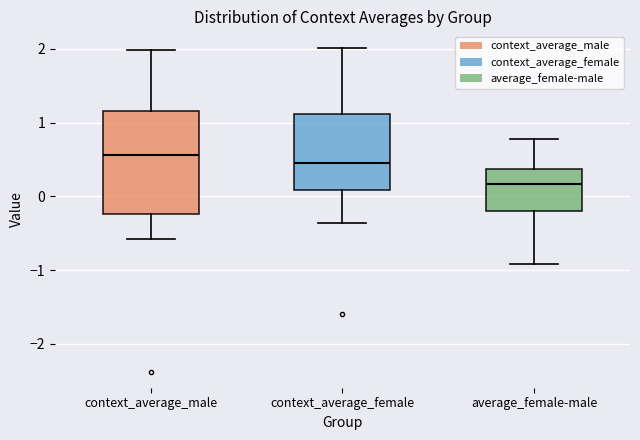

Reading left to right, transcribe this box plot: for each box, give where its median line is, the range the box spans, and where its two whiskers end, as read against the y-axis. The values are not printed on the chart, so give them approximately, as read against the axis.

context_average_male: median 0.6, box -0.2 to 1.2, whiskers -0.6 to 2.0
context_average_female: median 0.5, box 0.1 to 1.1, whiskers -0.4 to 2.0
average_female-male: median 0.2, box -0.2 to 0.4, whiskers -0.9 to 0.8